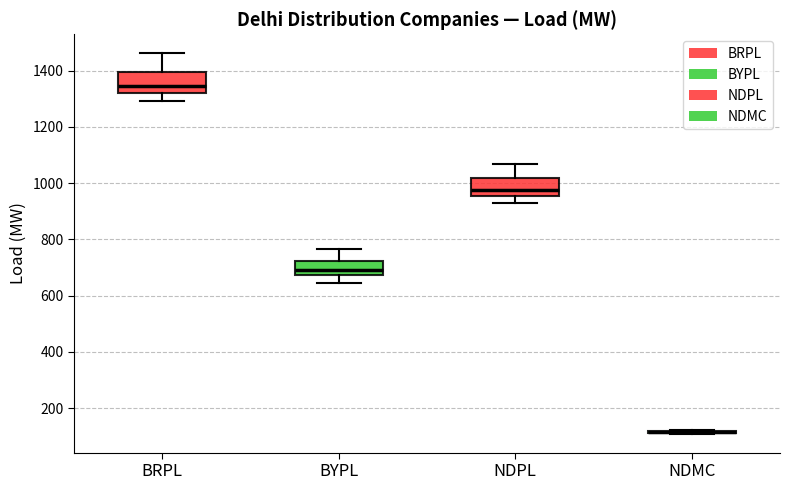

Reading left to right, read every box against the y-axis: the position of its median line, the range the box covers, and the ends of its whiskers. The values are not printed on the chart, so give them approximately, as read against the axis.

BRPL: median 1340, box 1320 to 1400, whiskers 1300 to 1460
BYPL: median 700, box 680 to 720, whiskers 640 to 760
NDPL: median 980, box 960 to 1020, whiskers 940 to 1060
NDMC: box collapsed to a line at 120, whiskers 100 to 120